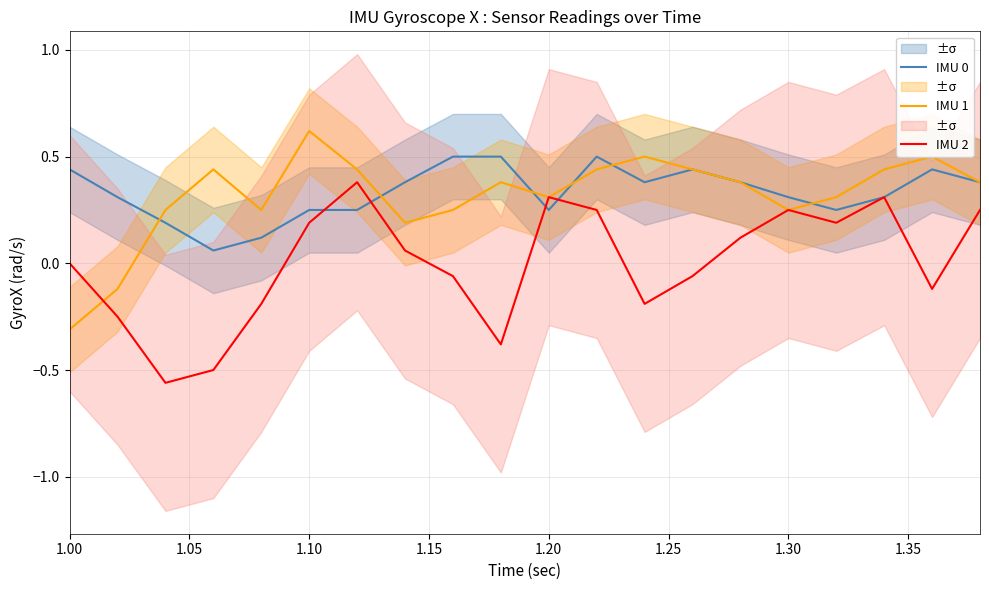

Which series has the largest total across all categories?

IMU 0